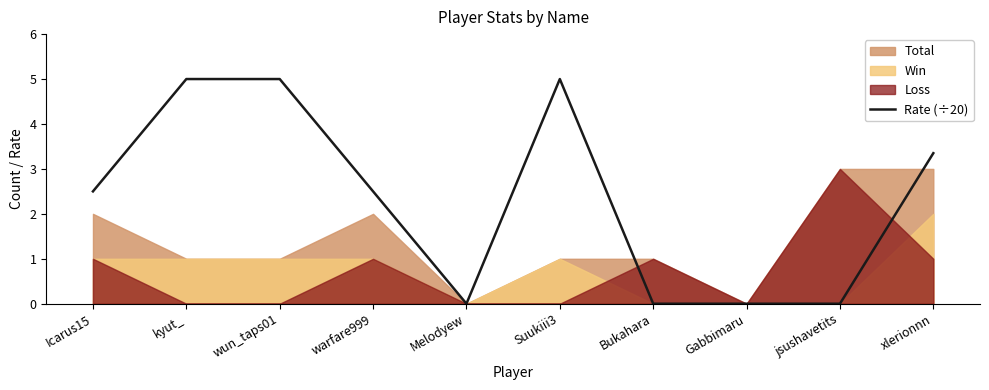

The Rate (÷20) series shows 5.0 at Suukiii3. True or false?

True